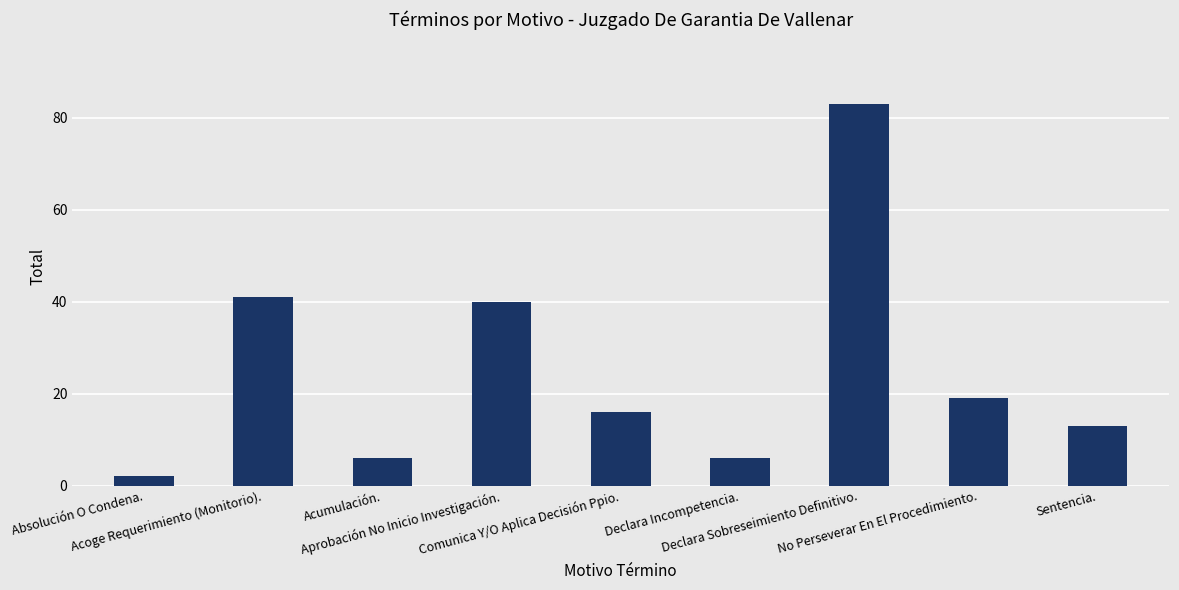

Reading left to right, transcribe all the data shown in this chart.

2	41	6	40	16	6	83	19	13